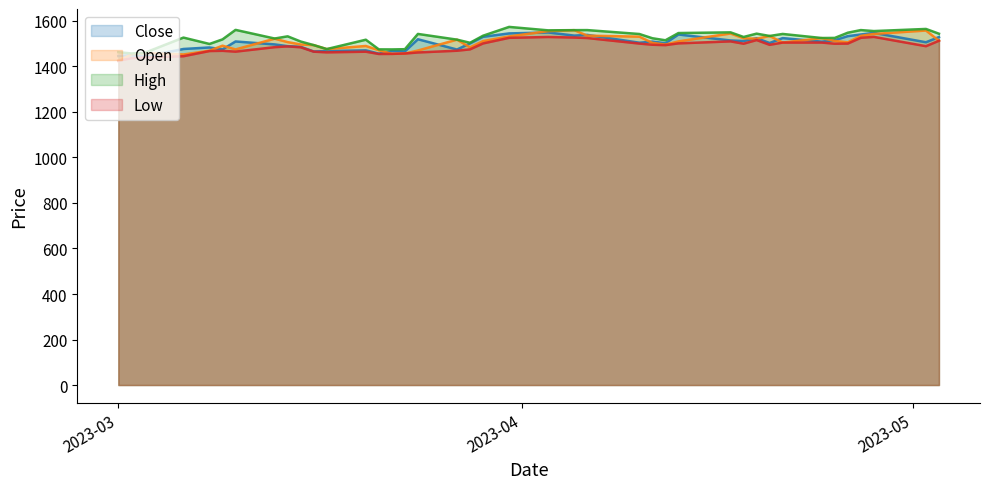

In Close, how many points are higher than both neighbors (excluding endpoints)?

13